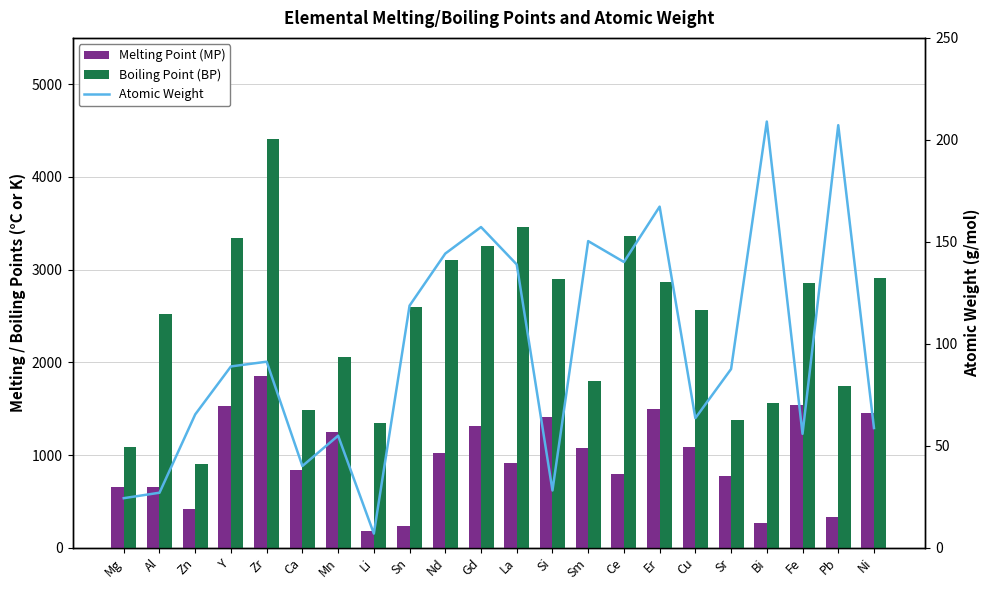

What is the label of the 18th bar from the left?

Sr